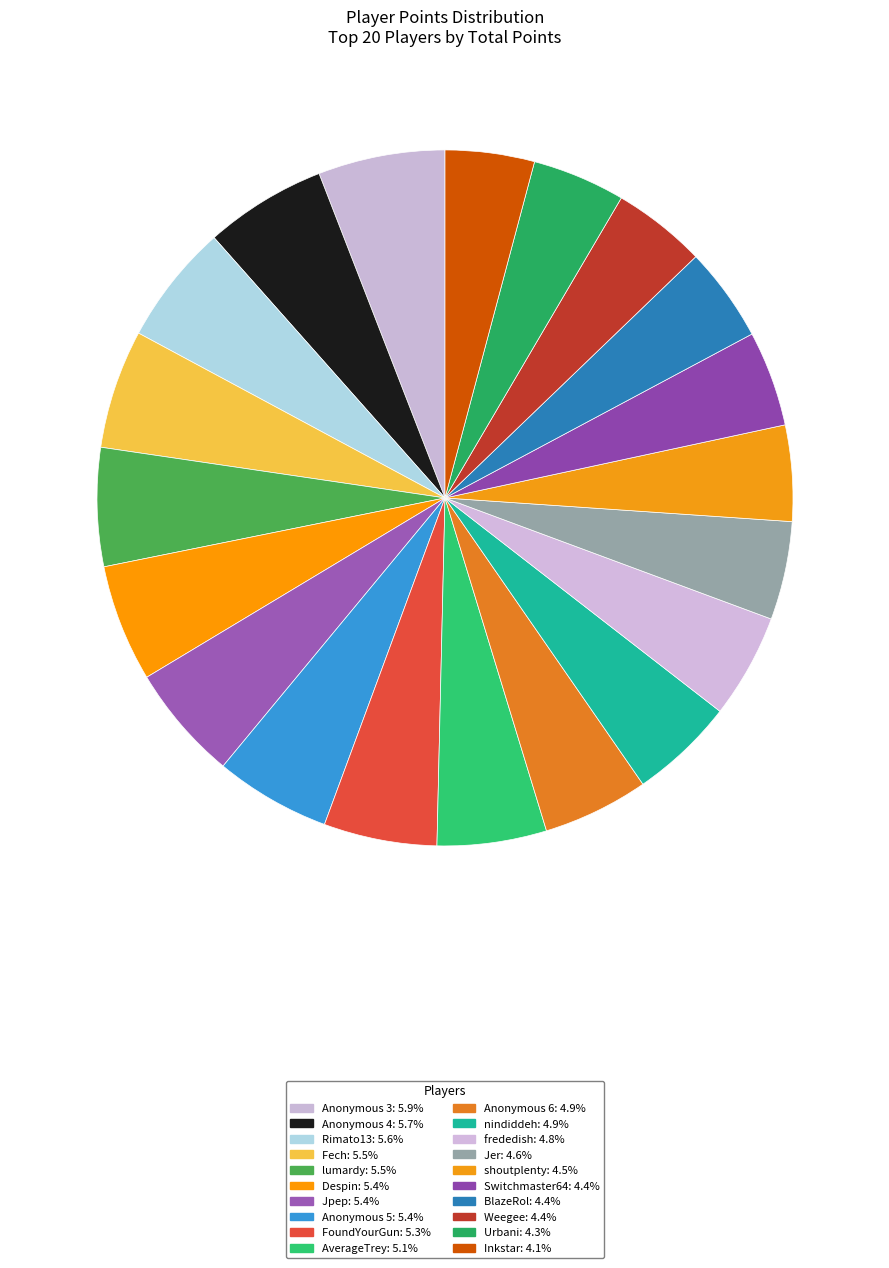

Count the number of slices in the pie.

20